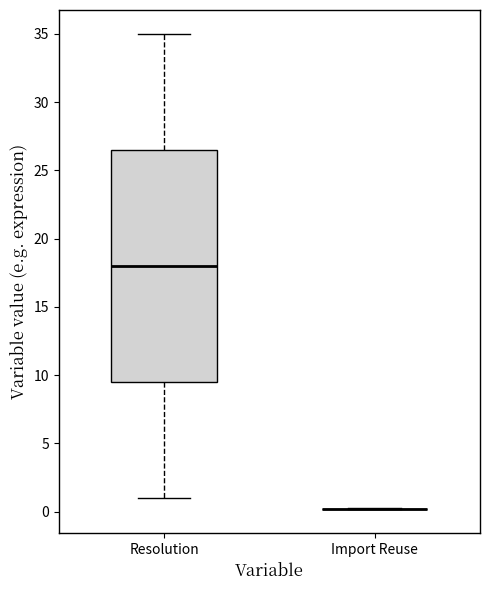

Reading left to right, read every box against the y-axis: the position of its median line, the range the box covers, and the ends of its whiskers. The values are not printed on the chart, so give them approximately, as read against the axis.

Resolution: median 18.0, box 9.5 to 26.5, whiskers 1.0 to 35.0
Import Reuse: box collapsed to a line at 0.0, whiskers 0.0 to 0.0